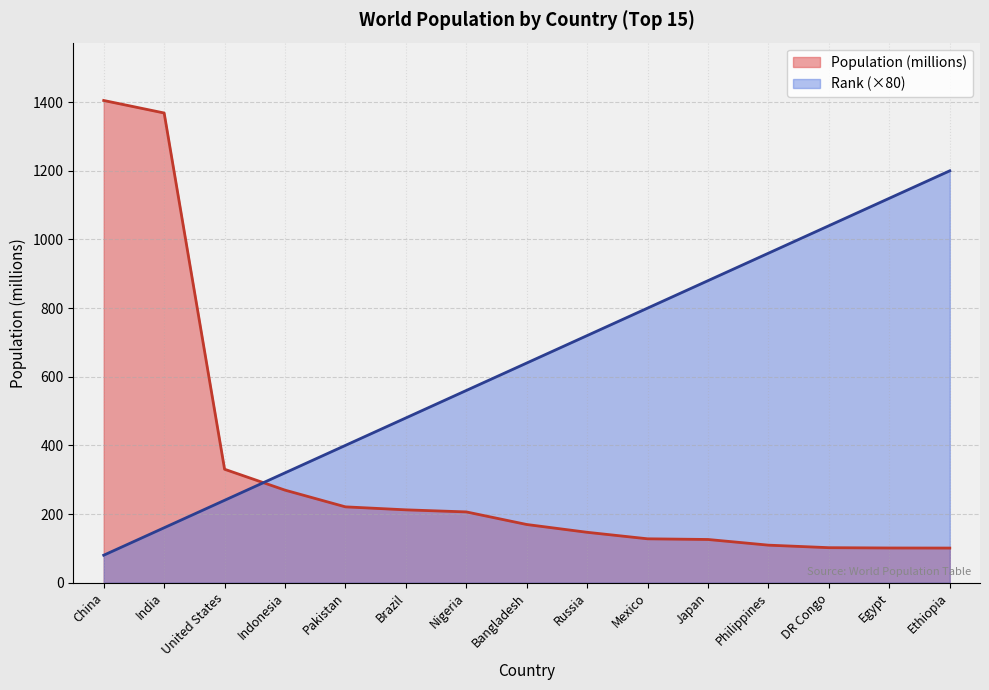

Is the value of Rank at India greater than the value of Population (millions) at Nigeria?

No